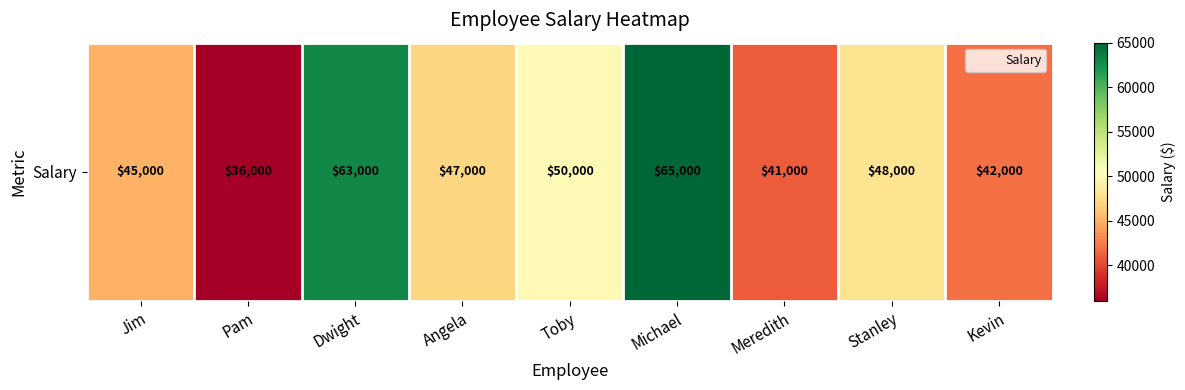

Rank the categories by value from lowest to highest.

Pam, Meredith, Kevin, Jim, Angela, Stanley, Toby, Dwight, Michael